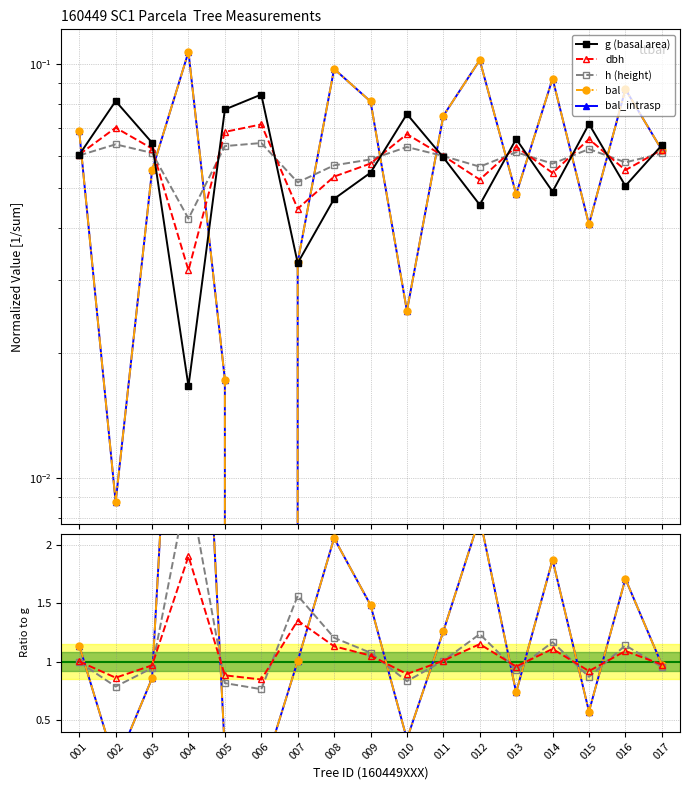

True or false: dbh and h (height) intersect in this chart.

False